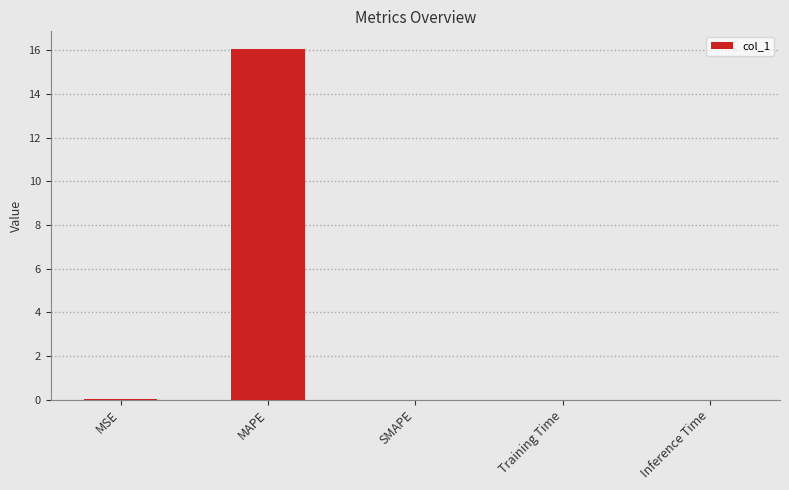

Are the bars grouped side by side (vs. stacked)?

No